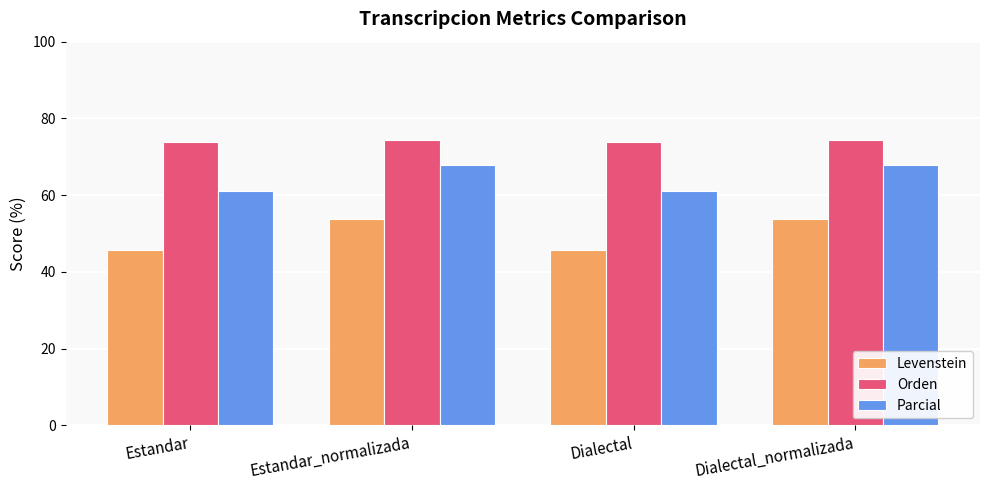

What position from the right is Estandar?

4